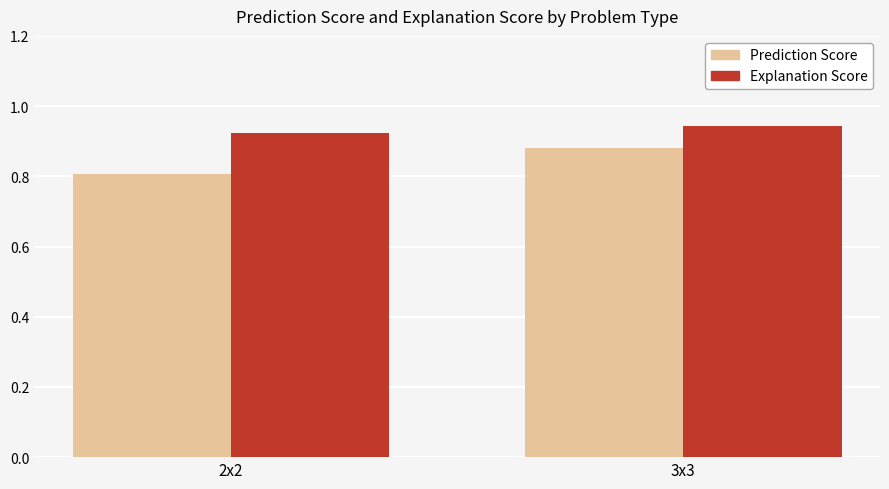

Is it true that Prediction Score equals 0.5 at 2x2?

False